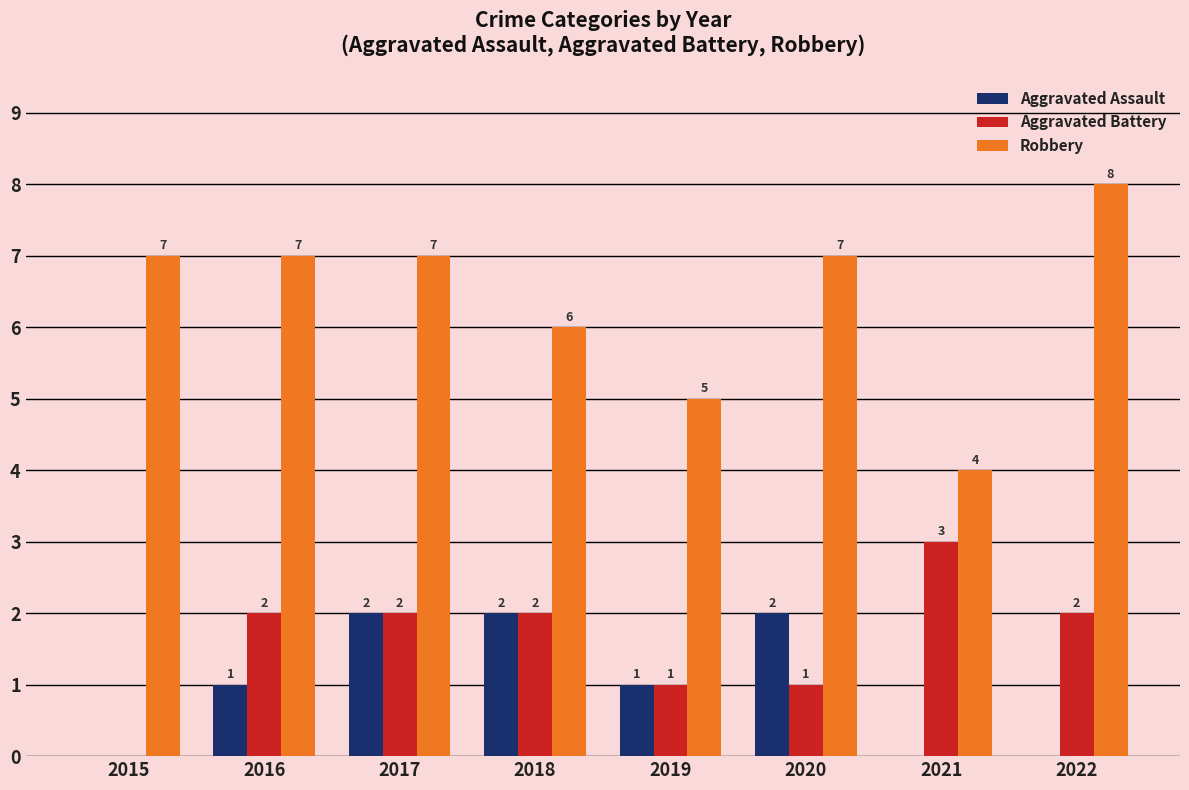

Reading left to right, transcribe all the data shown in this chart.

Aggravated Assault: 0	1	2	2	1	2	0	0
Aggravated Battery: 0	2	2	2	1	1	3	2
Robbery: 7	7	7	6	5	7	4	8